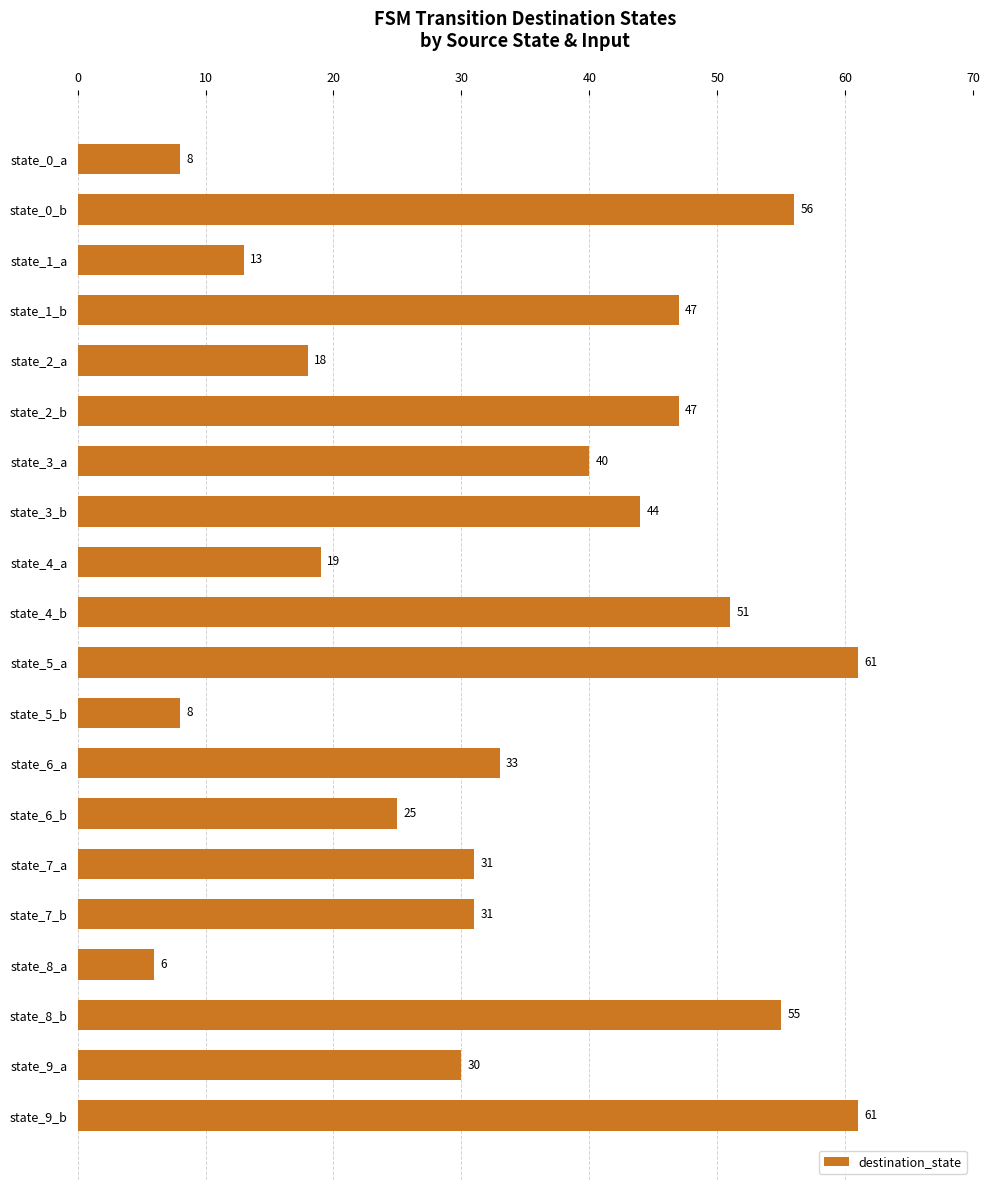

How many series are shown in this chart?

1